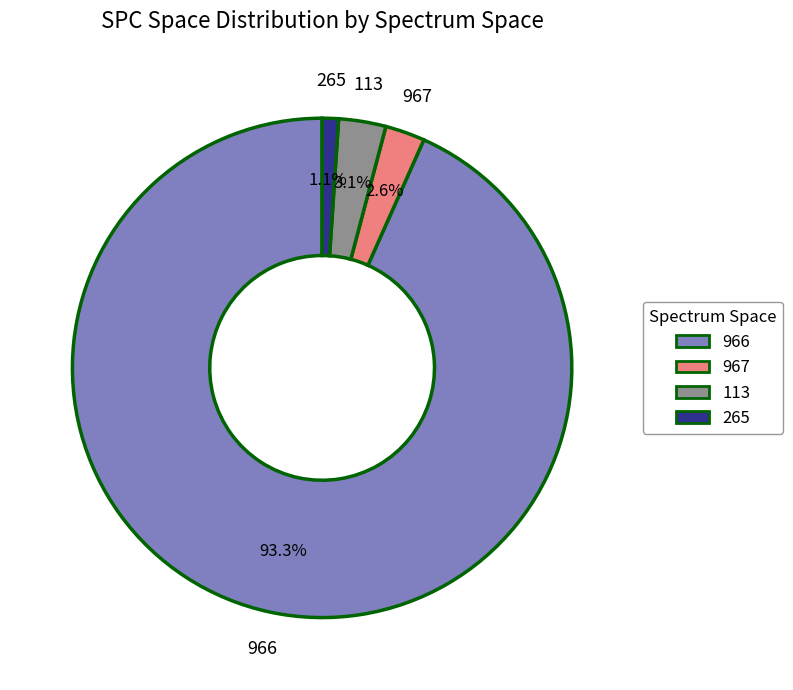

Is there any slice that represents more than half of the pie?

Yes